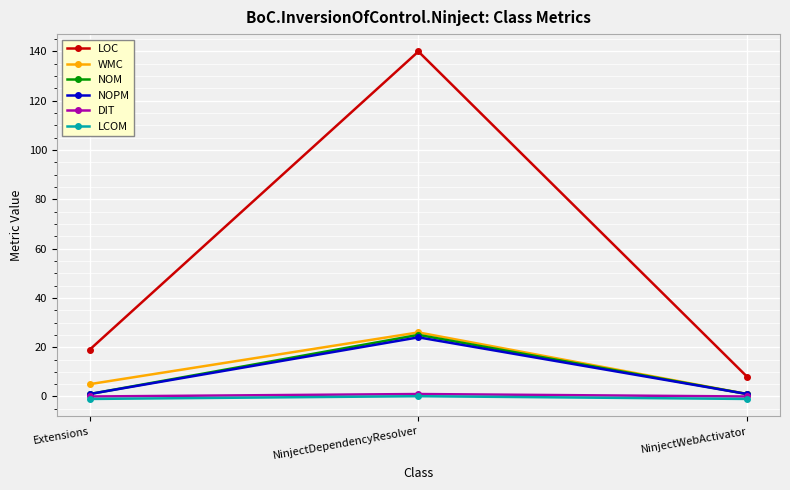

Count the number of categories in the chart.

3